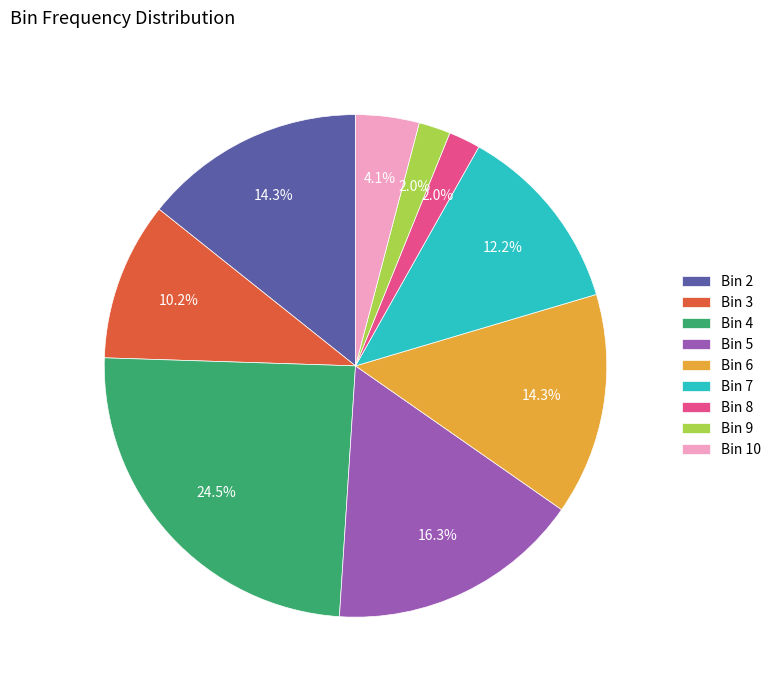

Between Bin 3 and Bin 7, which is larger?

Bin 7